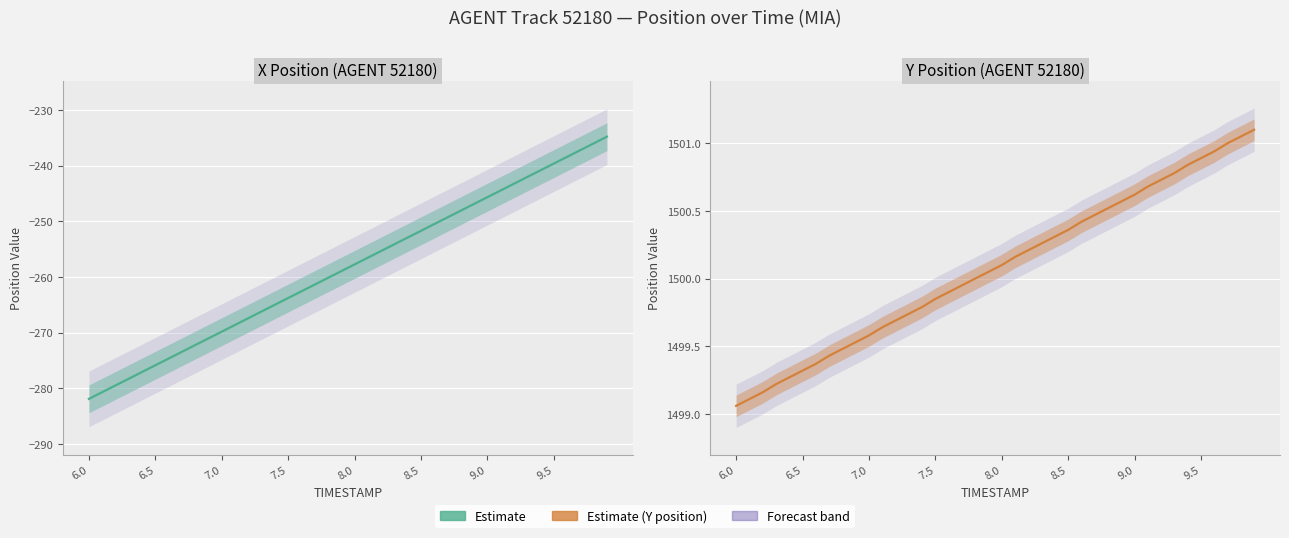

Between 8.5 and 6.5, which is larger?

8.5